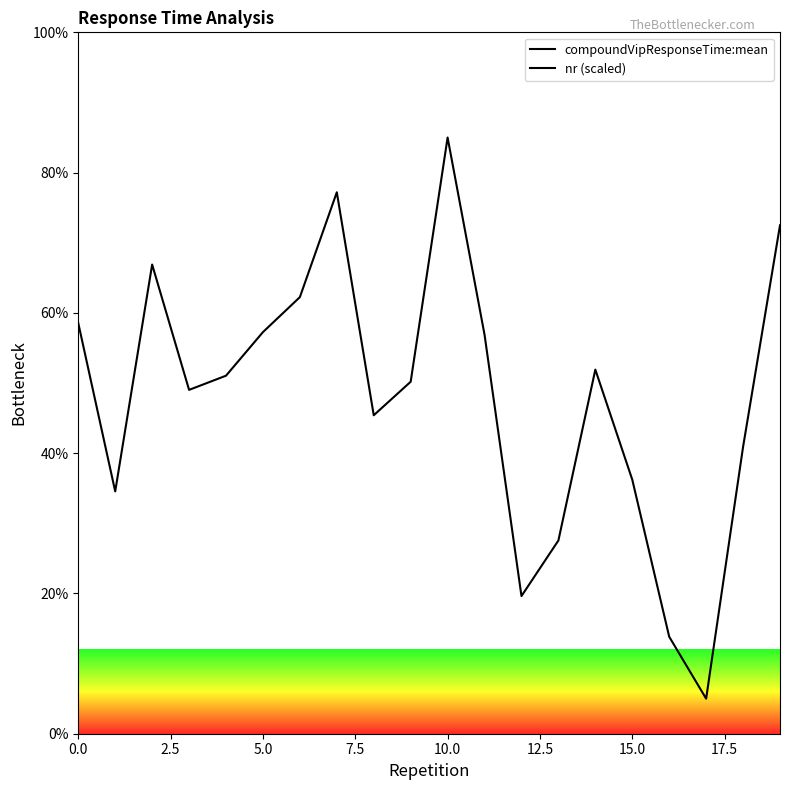

How many distinct data groups are displayed?

2